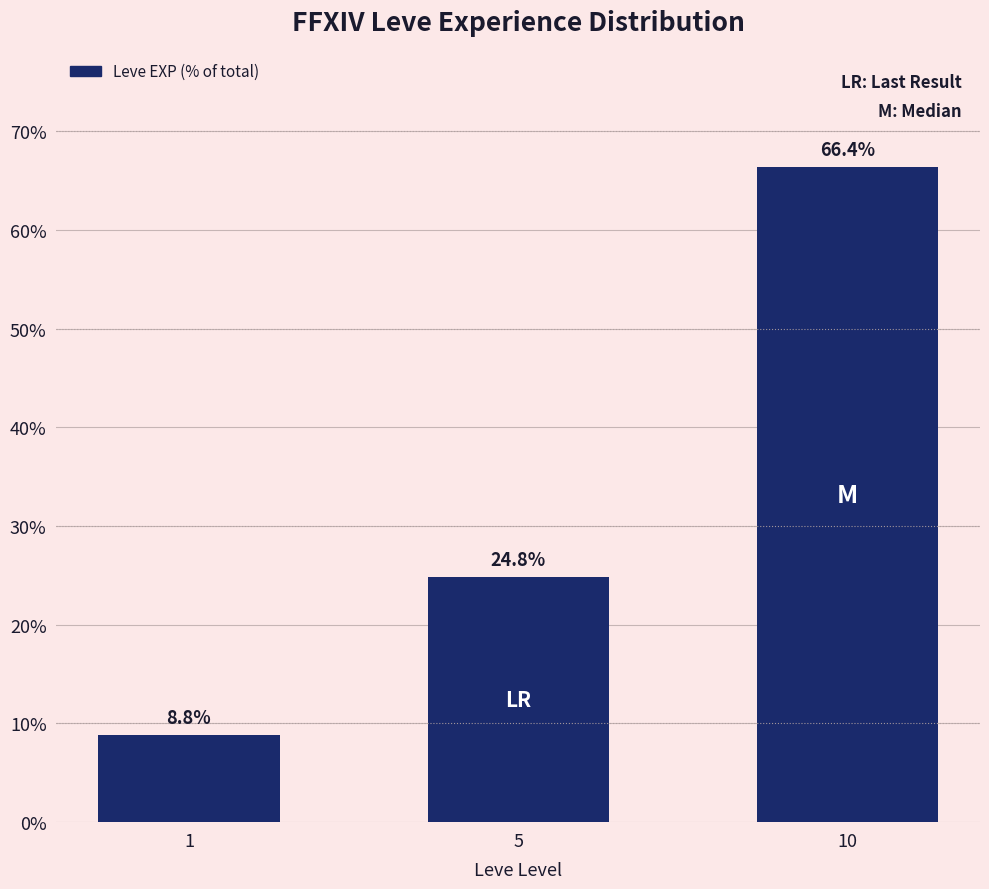

What is the value of the 2nd bar from the left?

24.8